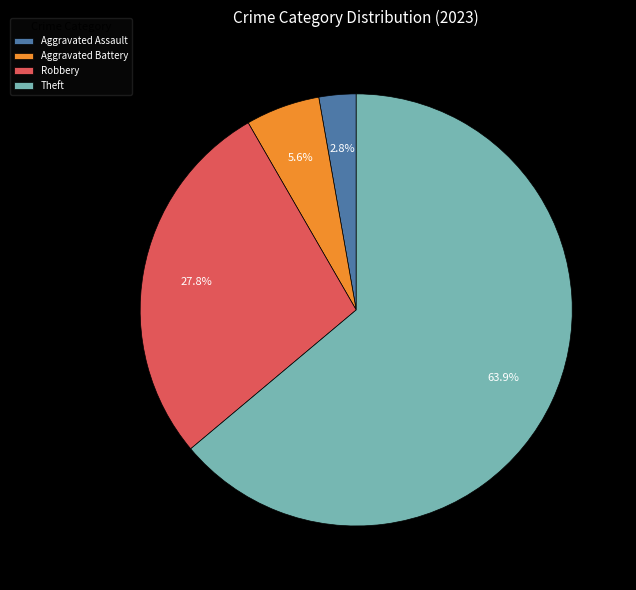

What is the largest slice in the pie chart?

Theft